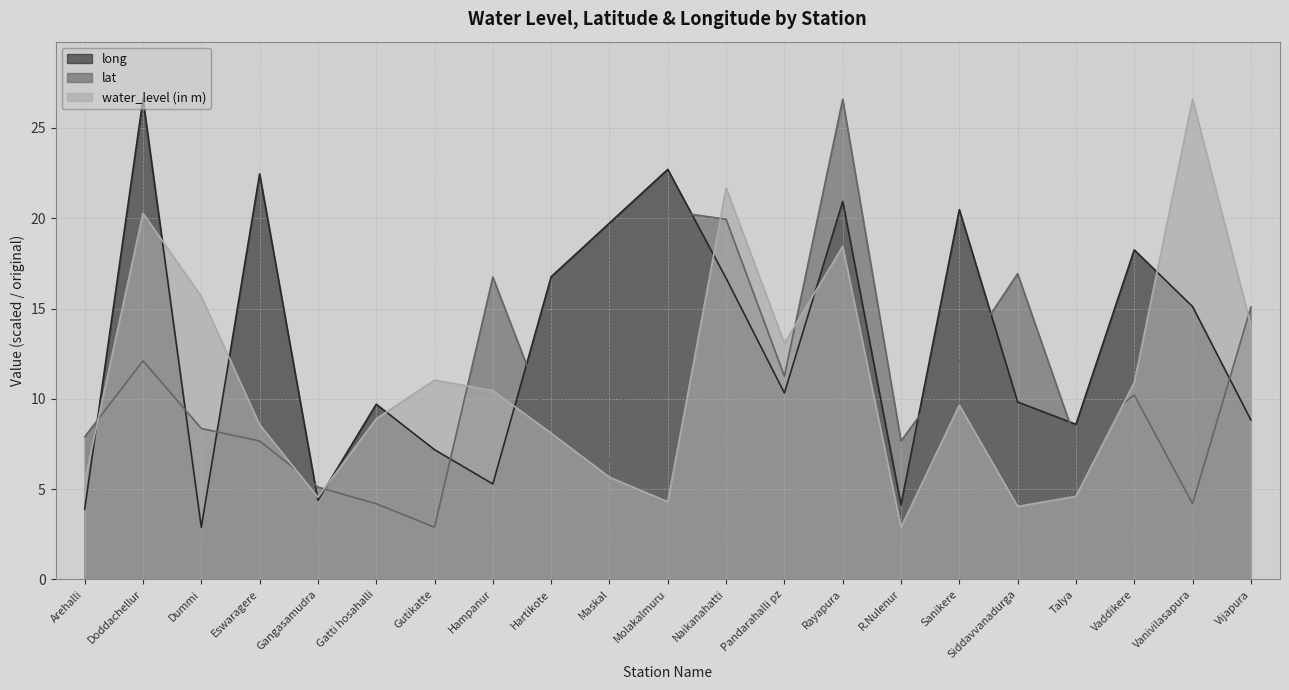

Reading left to right, list all the values displayed in this chart.

water_level (in m): Arehalli=5.5	Doddachellur=20.3	Dummi=15.7	Eswaragere=8.6	Gangasamudra=4.5	Gatti hosahalli=8.9	Gutikatte=11.0	Hampanur=10.4	Hartikote=8.1	Maskal=5.7	Molakalmuru=4.3	Naikanahatti=21.7	Pandarahalli pz=13.1	Rayapura=18.4	R.Nulenur=2.9	Sanikere=9.7	Siddavvanadurga=4.0	Talya=4.6	Vaddikere=10.9	Vanivilasapura=26.6	Vijapura=14.1
lat: Arehalli=7.9	Doddachellur=12.1	Dummi=8.4	Eswaragere=7.7	Gangasamudra=5.1	Gatti hosahalli=4.2	Gutikatte=2.9	Hampanur=16.7	Hartikote=8.4	Maskal=6.6	Molakalmuru=20.4	Naikanahatti=19.9	Pandarahalli pz=11.3	Rayapura=26.6	R.Nulenur=7.7	Sanikere=12.1	Siddavvanadurga=16.9	Talya=7.7	Vaddikere=10.2	Vanivilasapura=4.2	Vijapura=15.1
long: Arehalli=3.9	Doddachellur=26.6	Dummi=2.9	Eswaragere=22.5	Gangasamudra=4.4	Gatti hosahalli=9.7	Gutikatte=7.2	Hampanur=5.3	Hartikote=16.8	Maskal=19.7	Molakalmuru=22.7	Naikanahatti=16.7	Pandarahalli pz=10.3	Rayapura=20.9	R.Nulenur=4.1	Sanikere=20.5	Siddavvanadurga=9.8	Talya=8.6	Vaddikere=18.2	Vanivilasapura=15.1	Vijapura=8.8